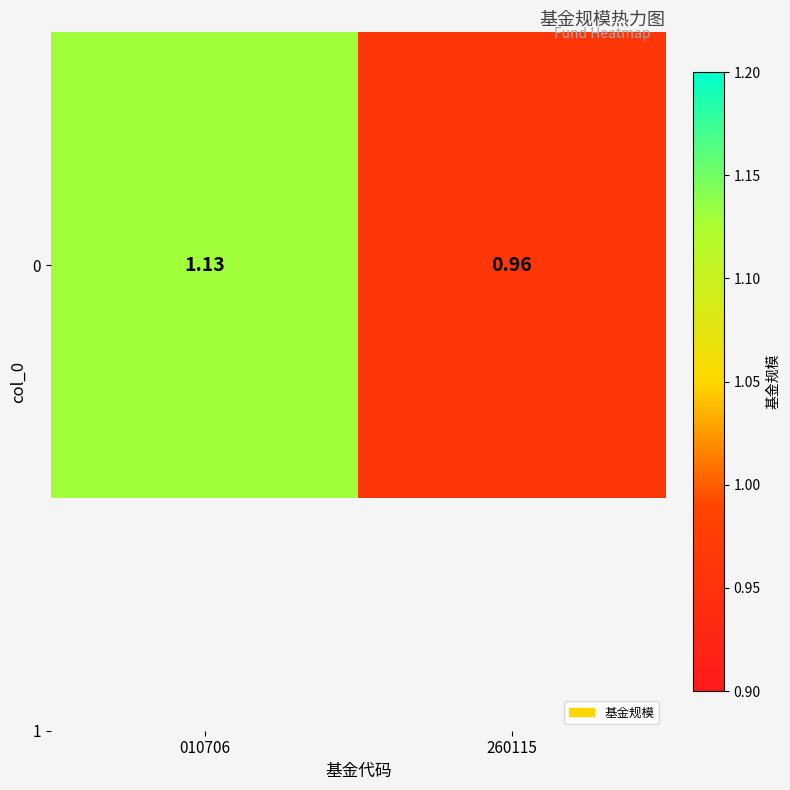

What is the difference between the maximum and minimum values?

0.2